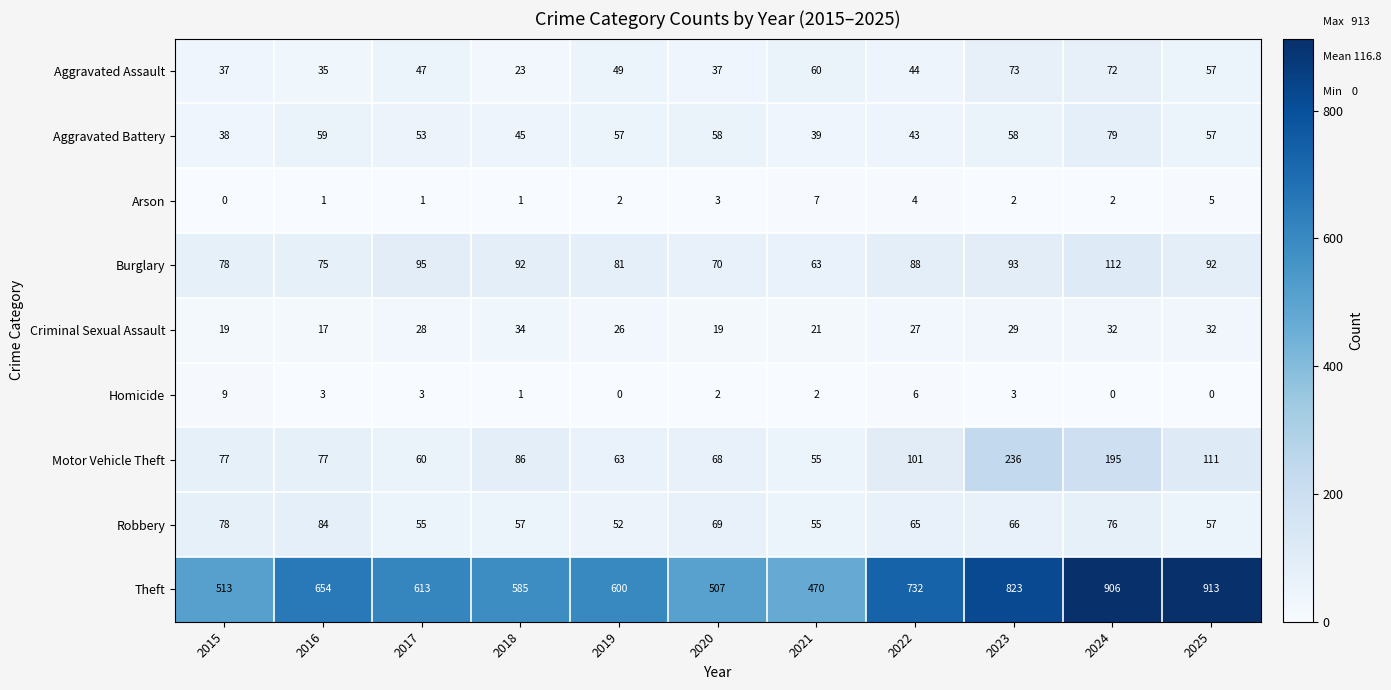

What is the sum of all Homicide values?

29